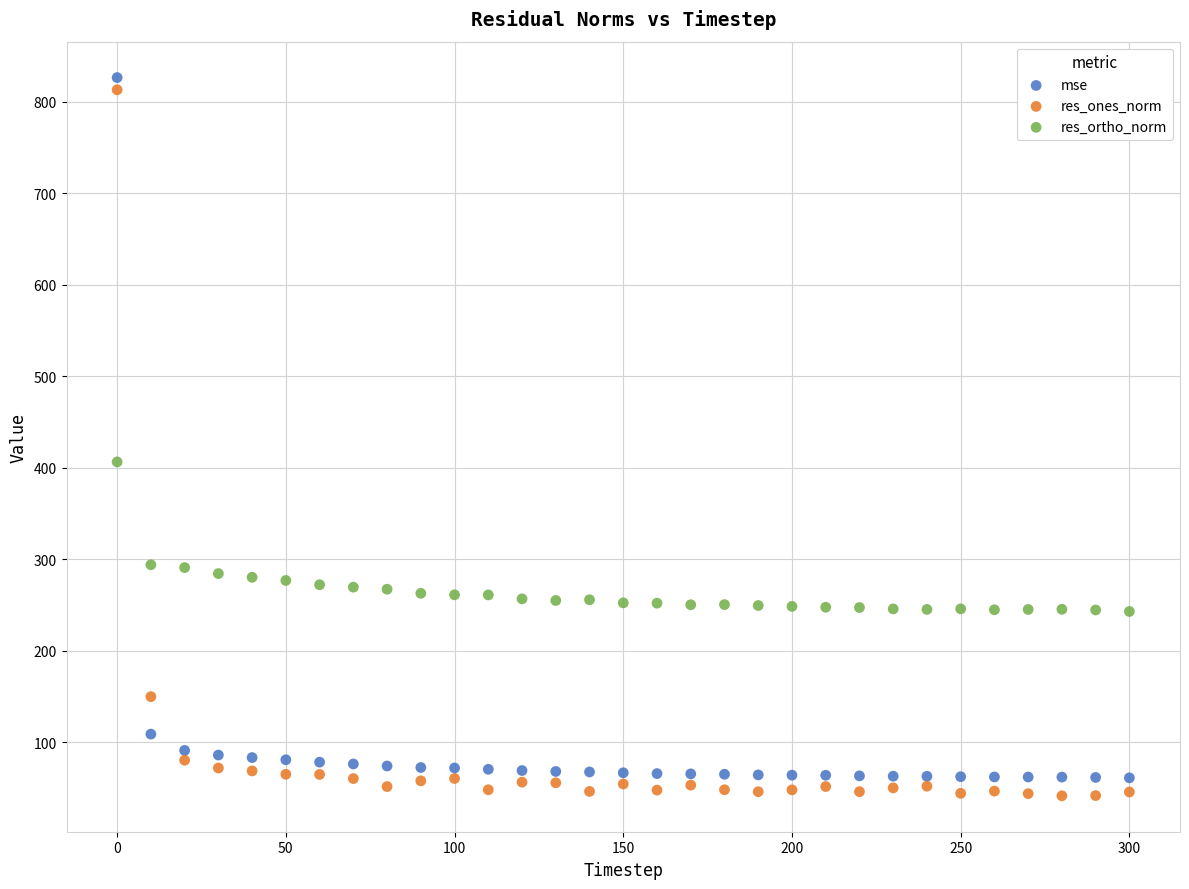

Across all data points, what is the range of X values (max minus min)?

300.0